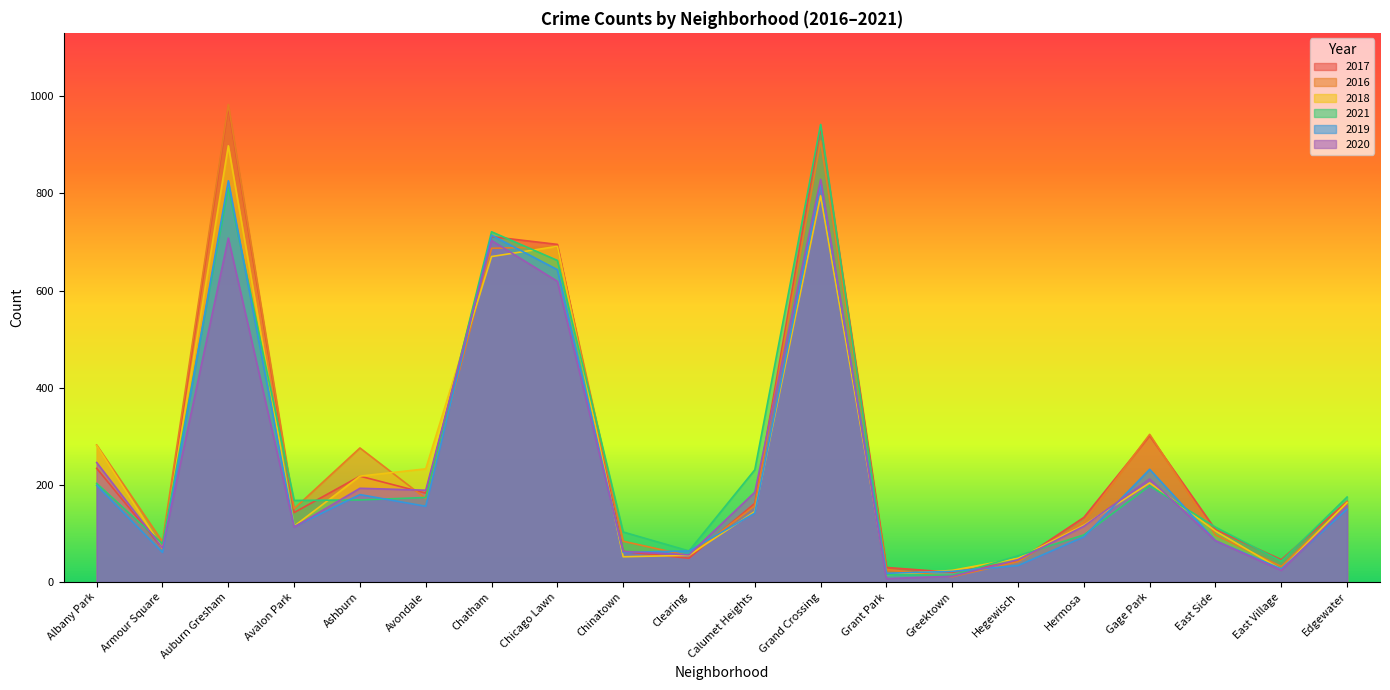

The value of 2020 at Auburn Gresham is 396. True or false?

False